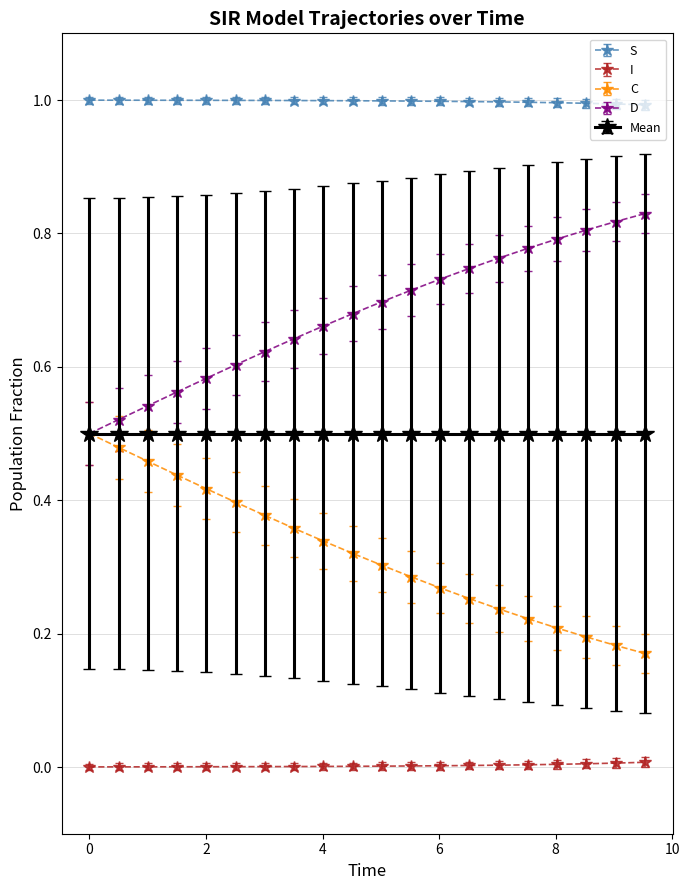

Which series has the largest total across all categories?

S